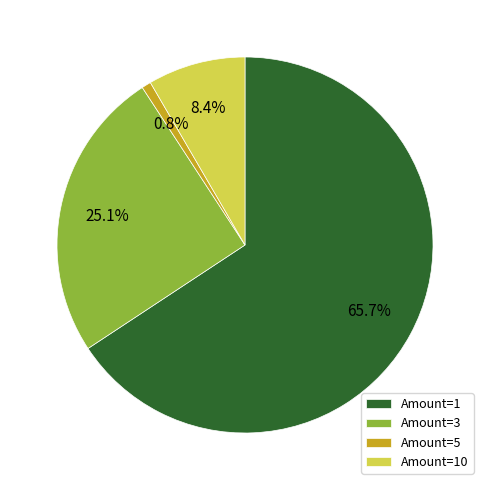

To the nearest percent, what is the average slice percentage?

25%